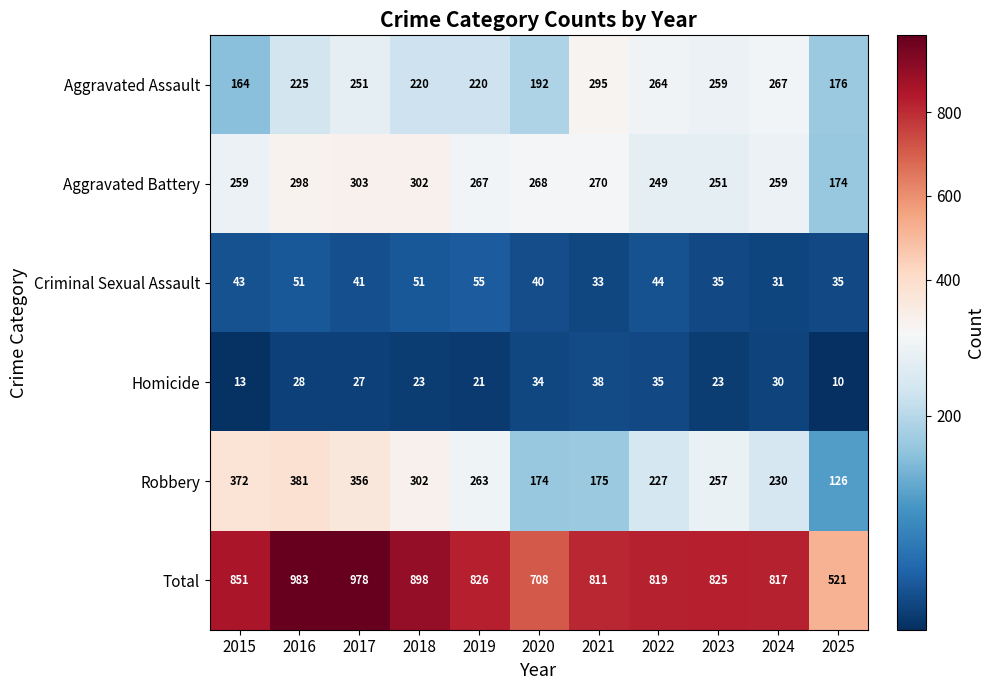

Which series has the widest spread of values?

Total